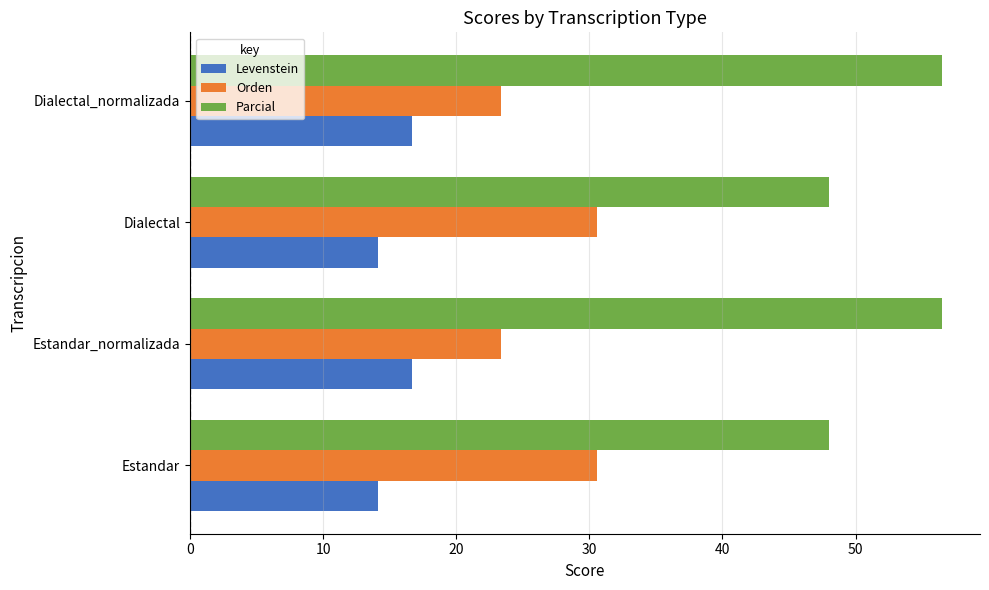

What is the difference between the highest and lowest values at Estandar_normalizada?

39.9